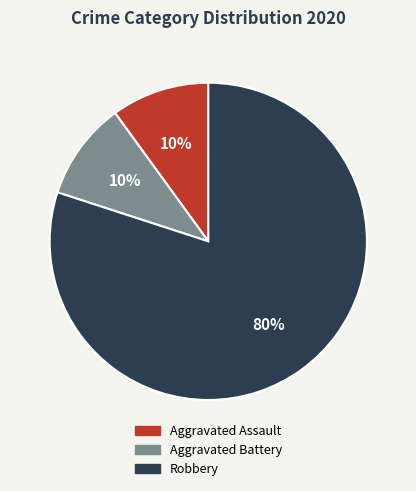

To the nearest percent, what portion does Aggravated Battery represent?

10%